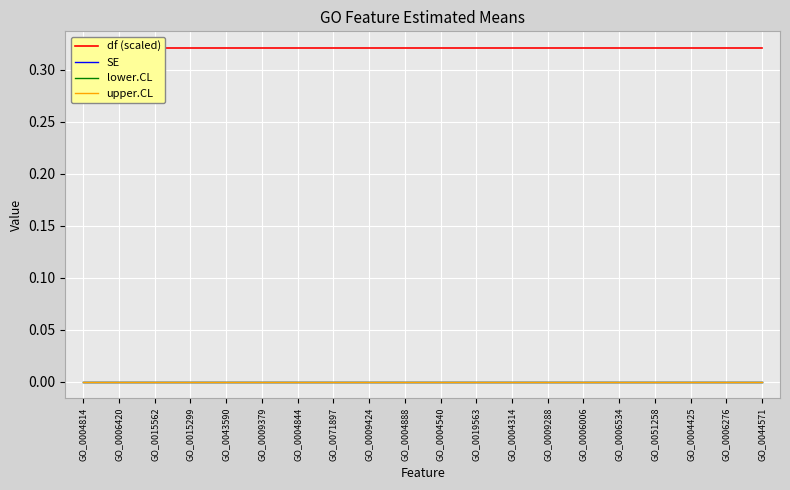

Reading left to right, list all the values displayed in this chart.

df (scaled): 0.3	0.3	0.3	0.3	0.3	0.3	0.3	0.3	0.3	0.3	0.3	0.3	0.3	0.3	0.3	0.3	0.3	0.3	0.3	0.3
SE: 0.0	0.0	0.0	0.0	0.0	0.0	0.0	0.0	0.0	0.0	0.0	0.0	0.0	0.0	0.0	0.0	0.0	0.0	0.0	0.0
lower.CL: 0.0	0.0	0.0	0.0	0.0	0.0	0.0	0.0	0.0	0.0	0.0	0.0	0.0	0.0	0.0	0.0	0.0	0.0	0.0	0.0
upper.CL: 0.0	0.0	0.0	0.0	0.0	0.0	0.0	0.0	0.0	0.0	0.0	0.0	0.0	0.0	0.0	0.0	0.0	0.0	0.0	0.0